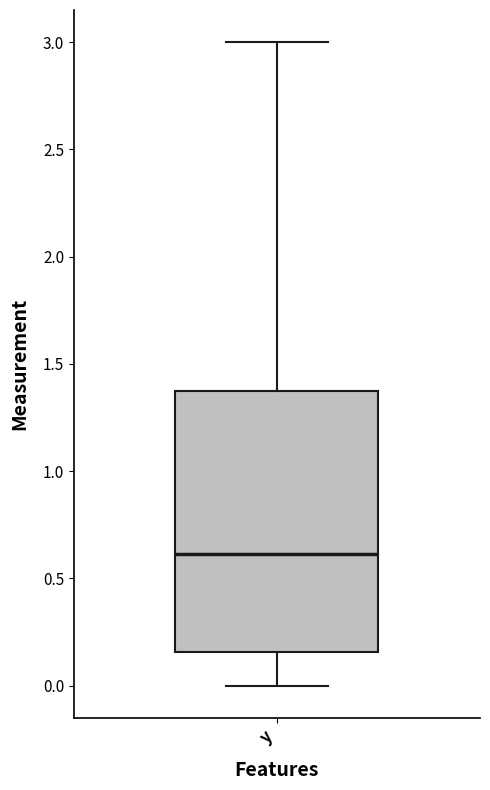

Transcribe this box plot: give where the median line is, the range the box spans, and where the two whiskers end, as read against the y-axis. The values are not printed on the chart, so give them approximately, as read against the axis.

median 0.60, box 0.15 to 1.35, whiskers 0.00 to 3.00